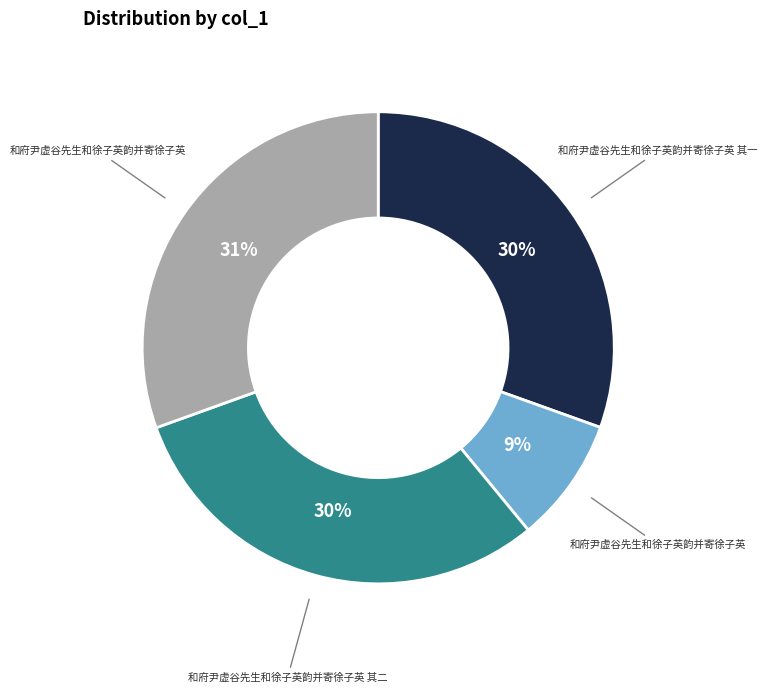

Is there a majority slice in this chart?

No